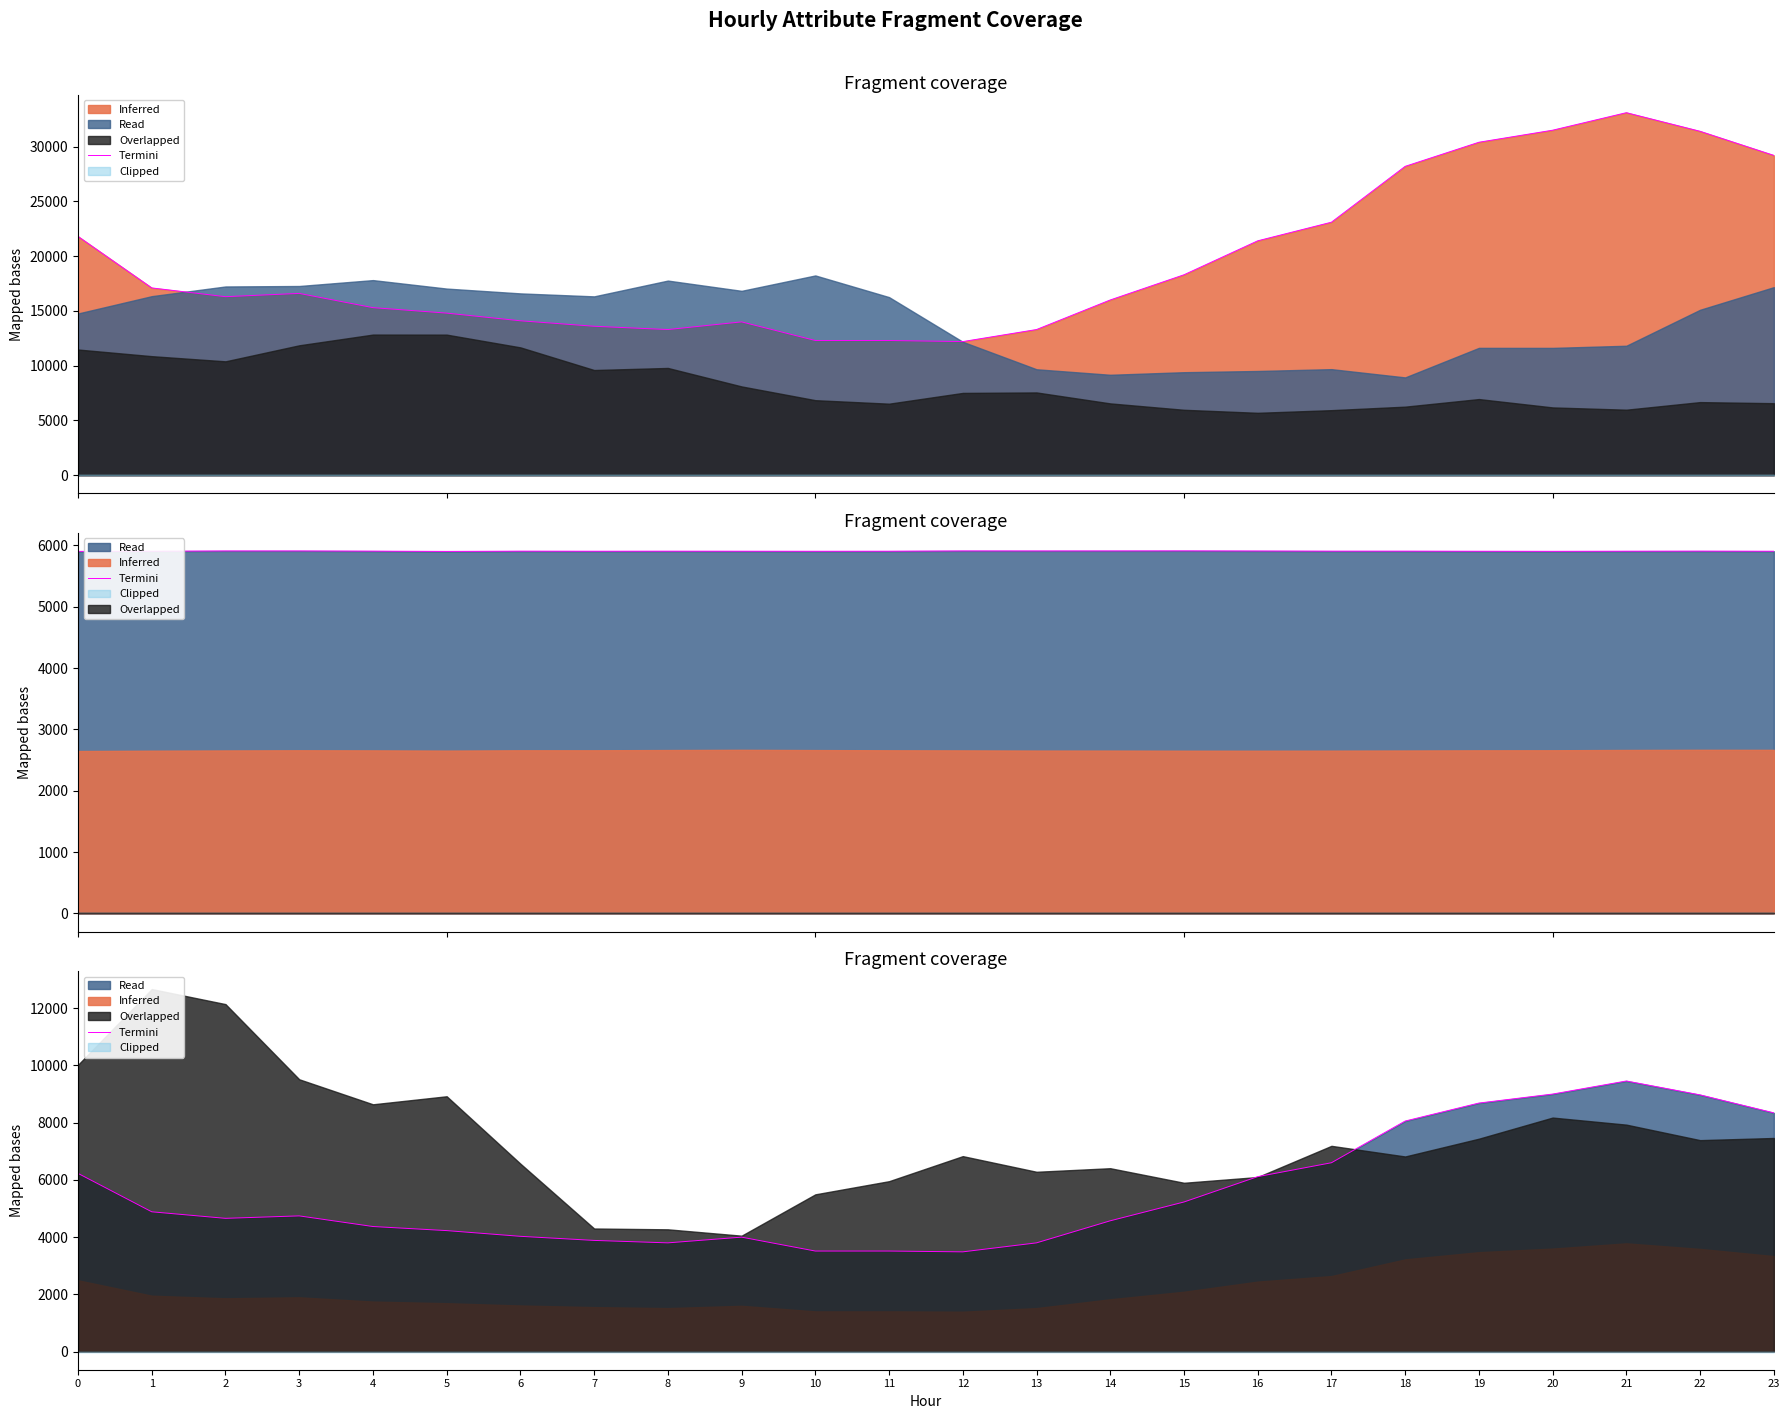

Is it true that the value at 1 is 4885.7?

True